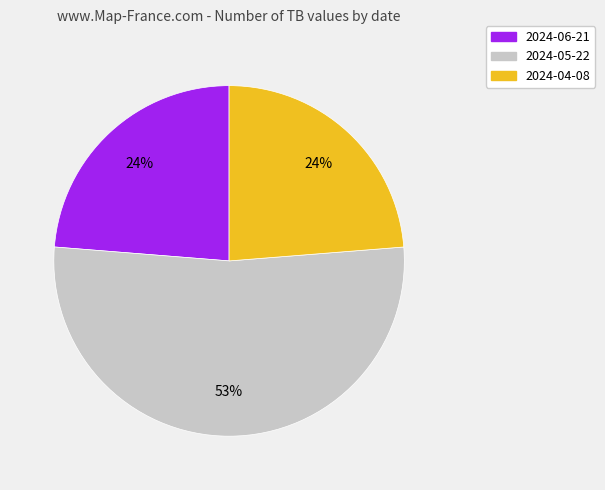

What is the largest slice in the pie chart?

2024-05-22